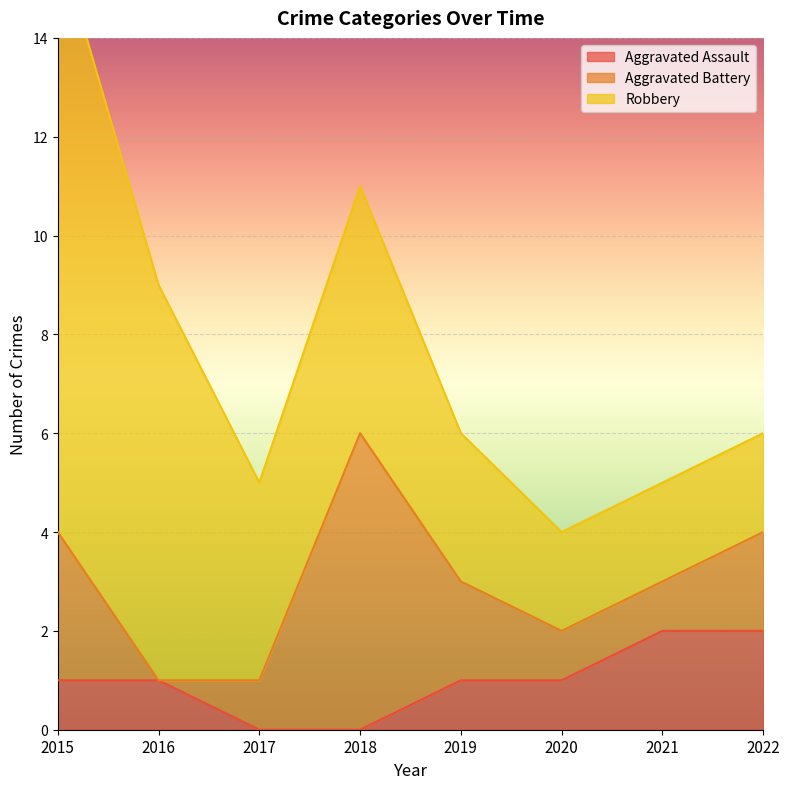

What is the spread (max minus min) of values at 2019?

2